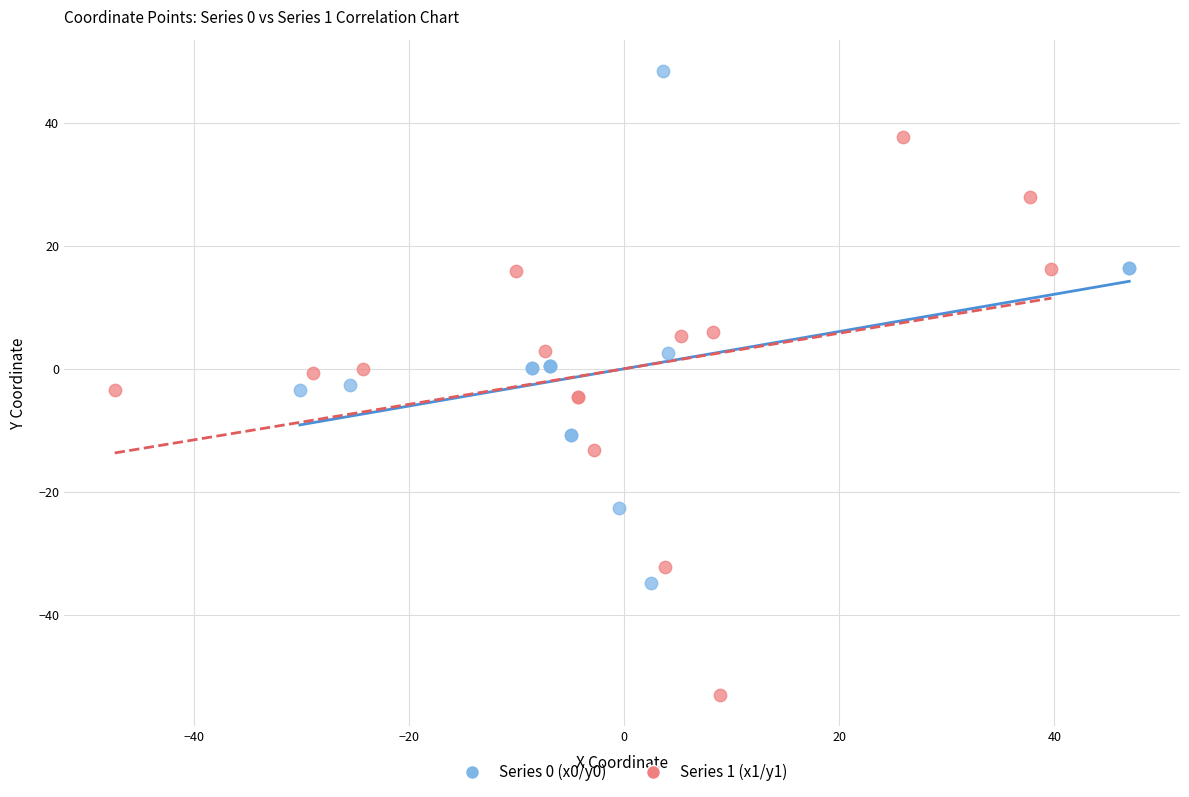

Which series has the largest Y range (max minus min)?

Series 1 (x1/y1)